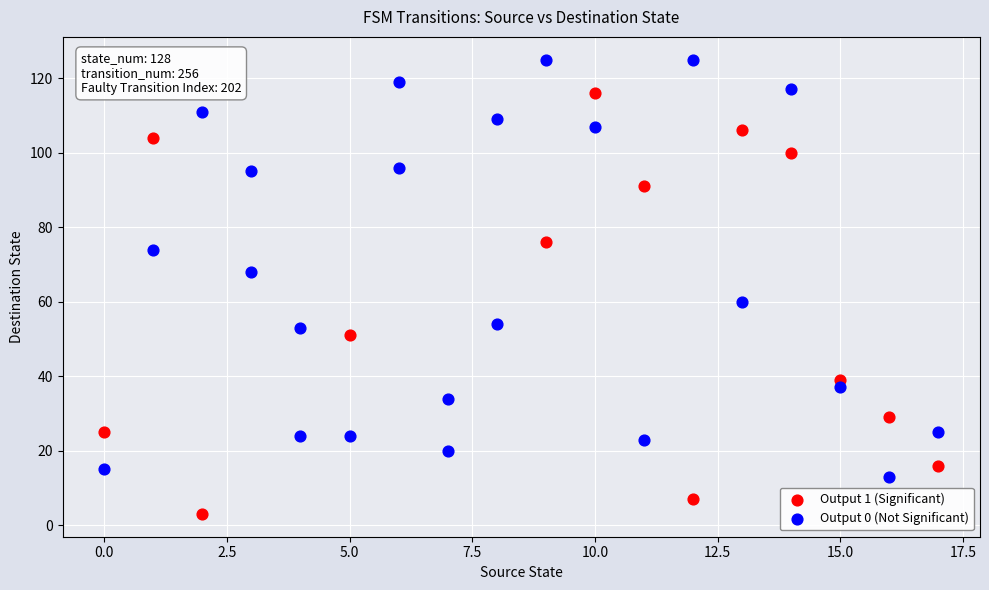

Which series reaches the maximum Y coordinate?

Output 0 (Not Significant)